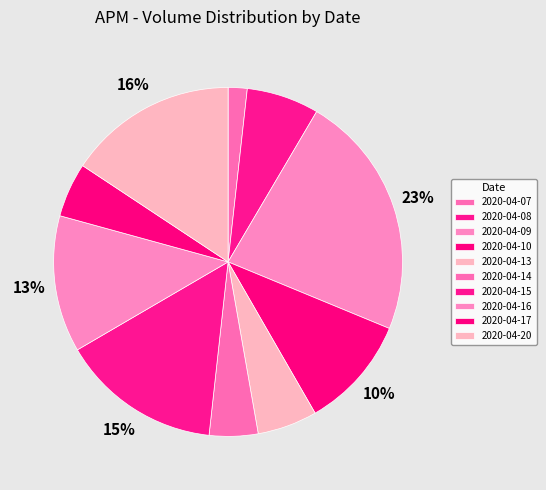

To the nearest percent, what portion does 2020-04-09 represent?

23%